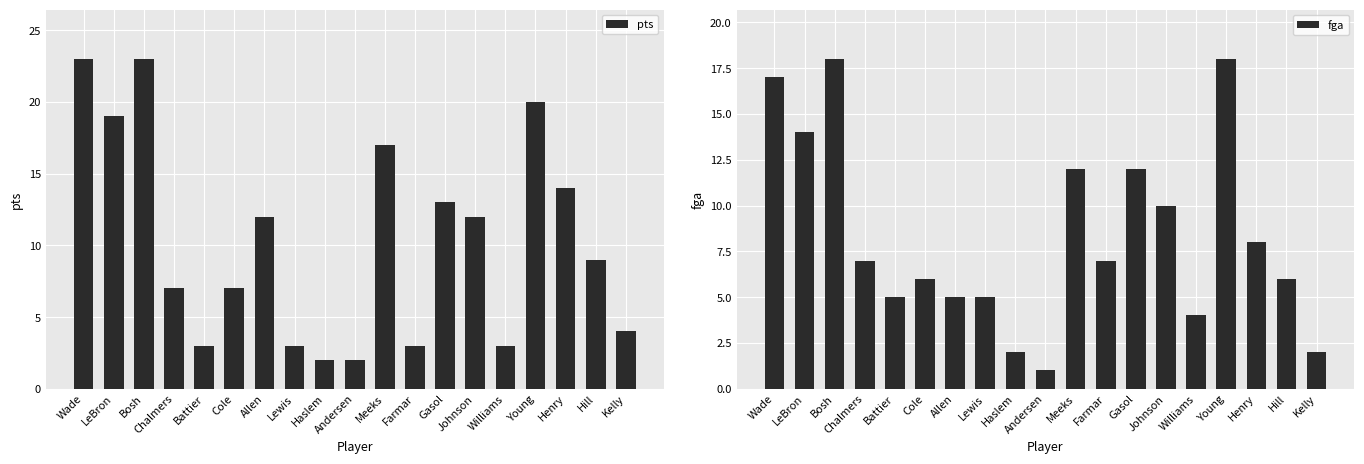

Which label corresponds to the largest value in the chart?

Wade